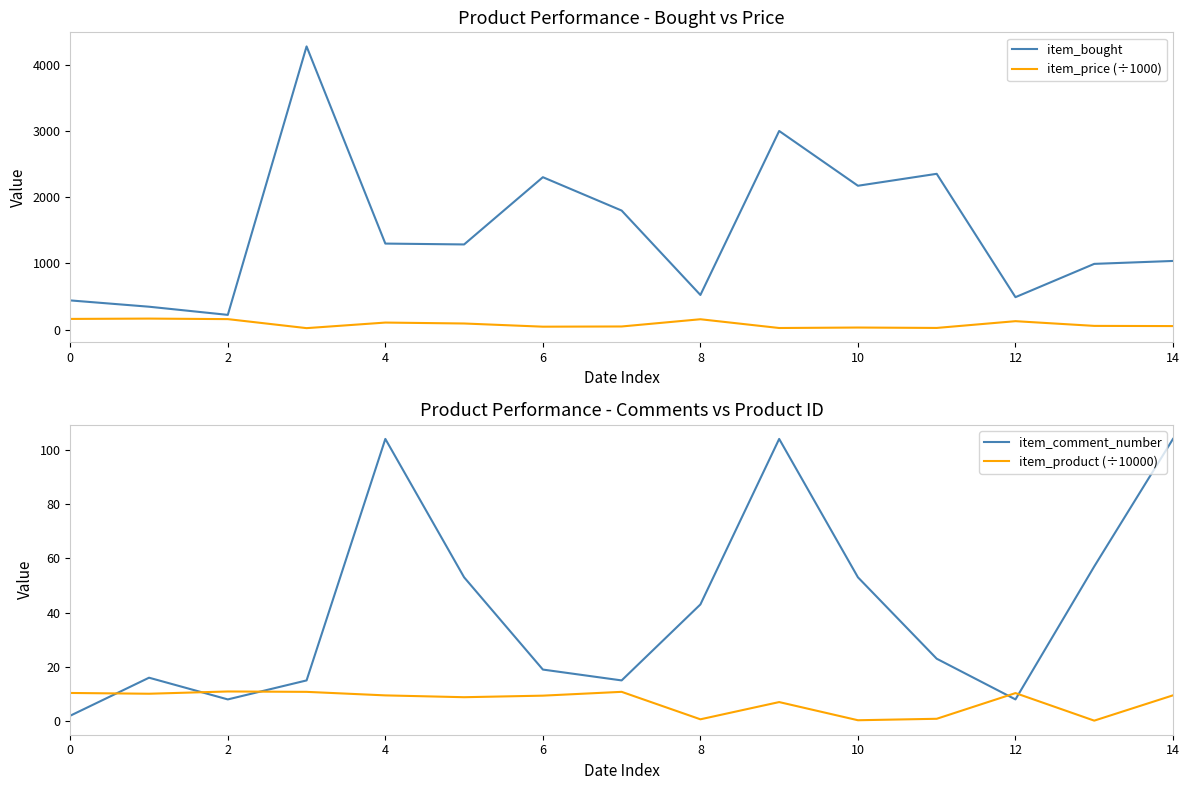

The item_bought series shows 652 at 0. True or false?

False